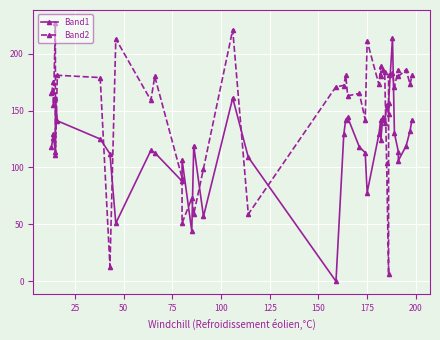

What are all the series names shown in the legend?

Band1, Band2